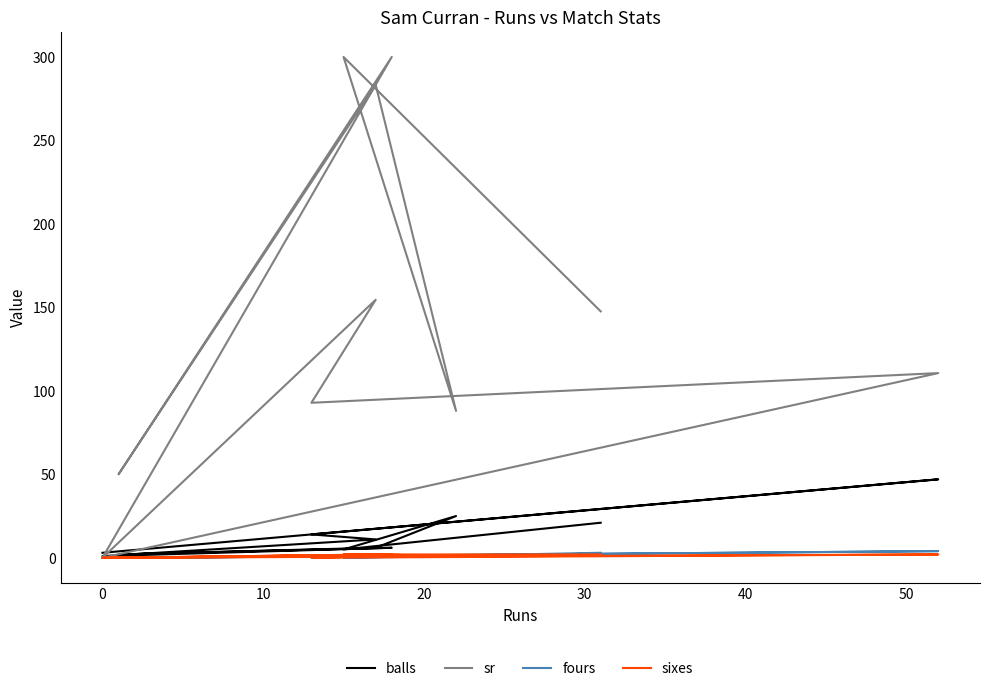

Rank the series by their maximum value, from highest to lowest.

sr, balls, fours, sixes